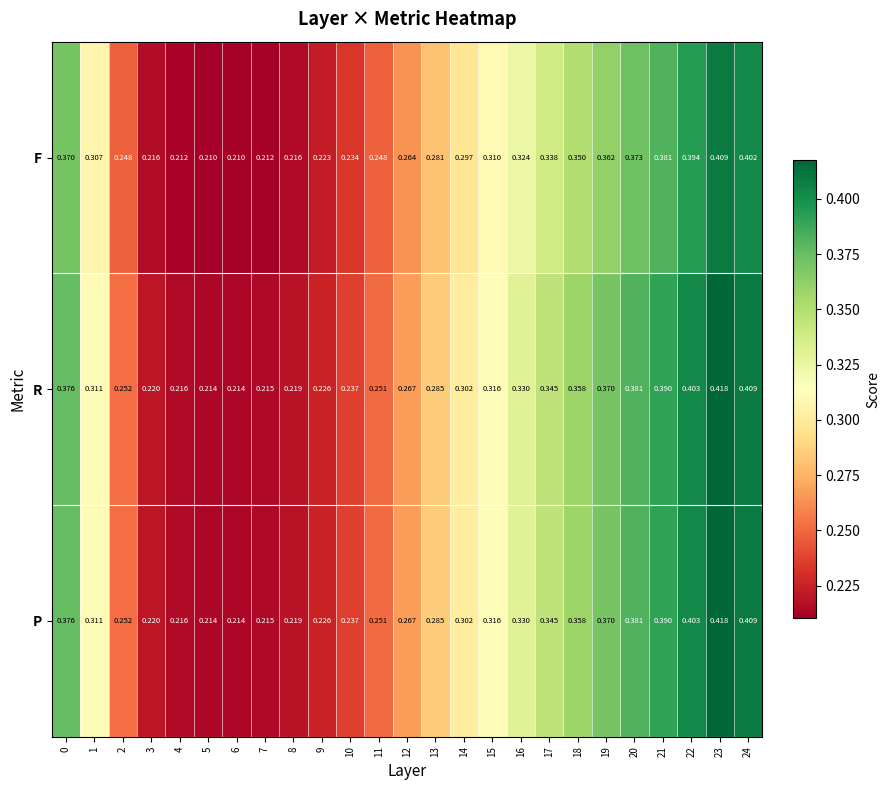

Is the value of R at 11 greater than the value of F at 11?

Yes